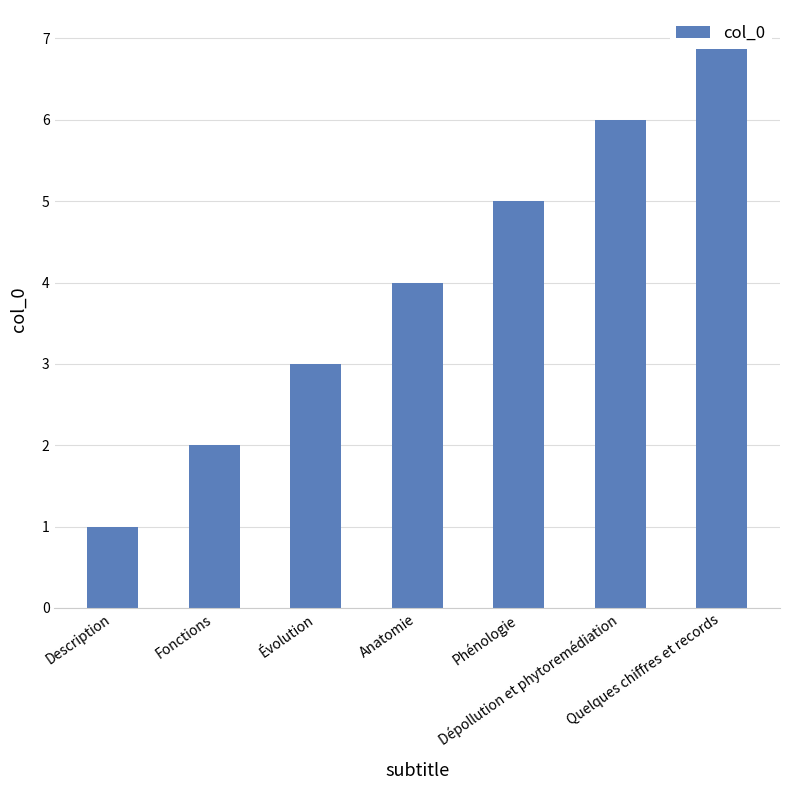

Reading left to right, extract all data points from this chart.

1	2	3	4	5	6	7